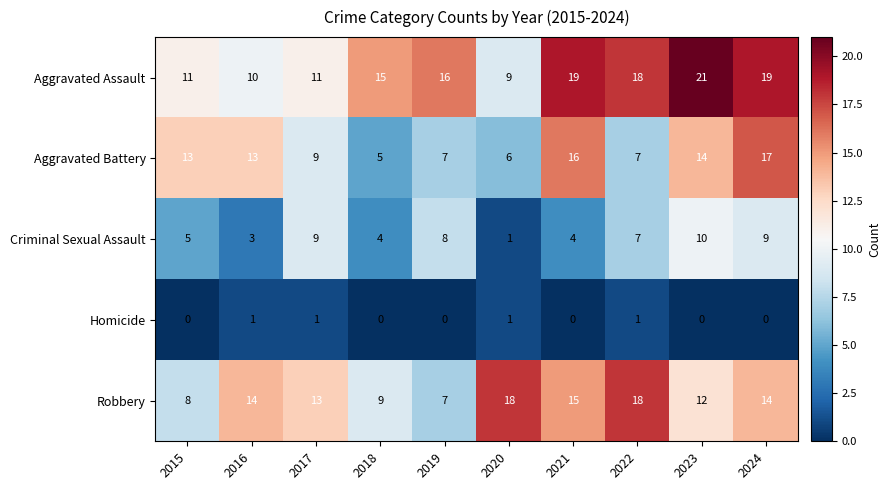

Is it true that Aggravated Battery equals 3 at 2015?

False